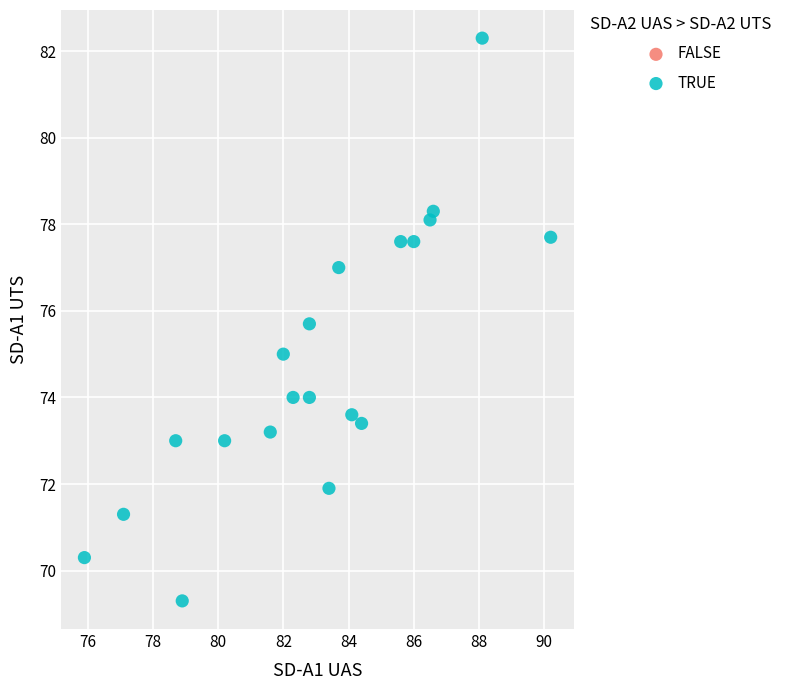

What is the range of Y values (max minus min)?

13.0